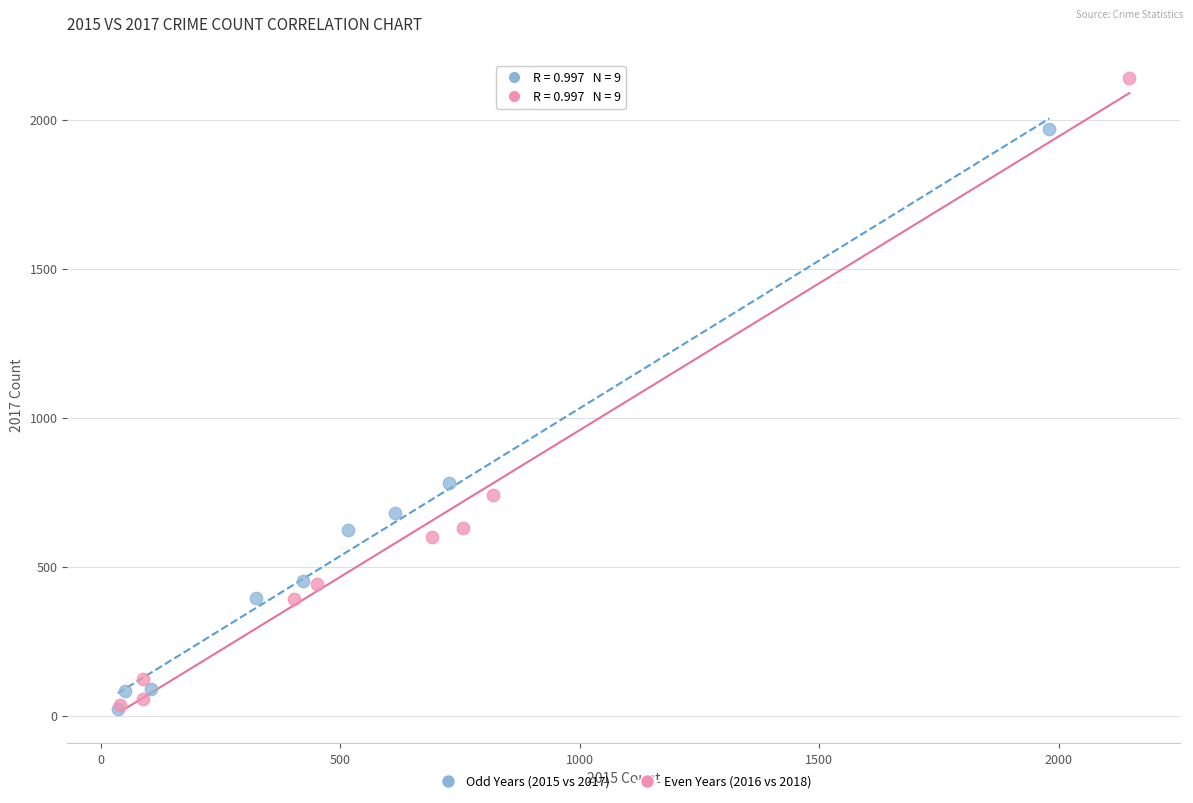

Which series contains the highest Y value?

Even Years (2016 vs 2018)